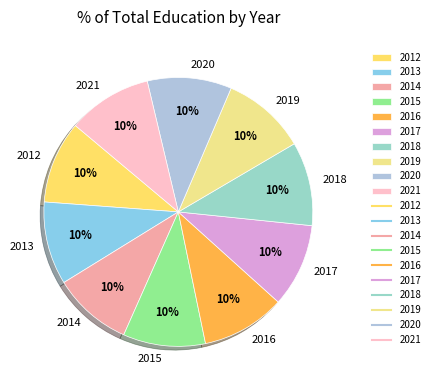

Do 2016 and 2018 together represent more than half of the pie?

No